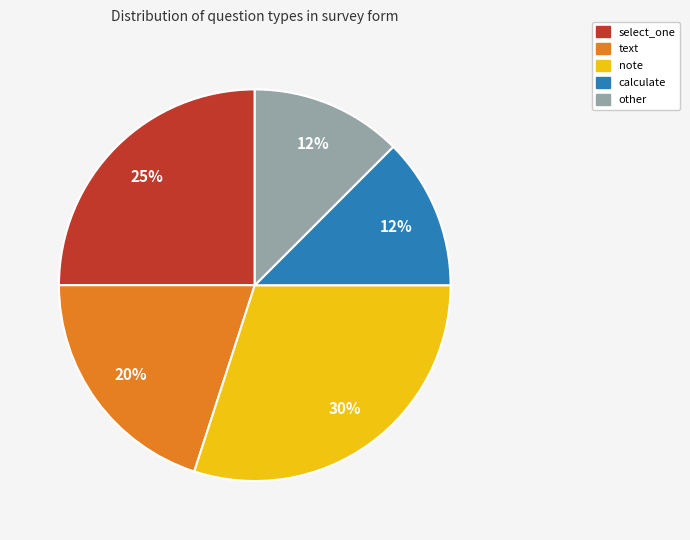

How many segments does this pie chart have?

5